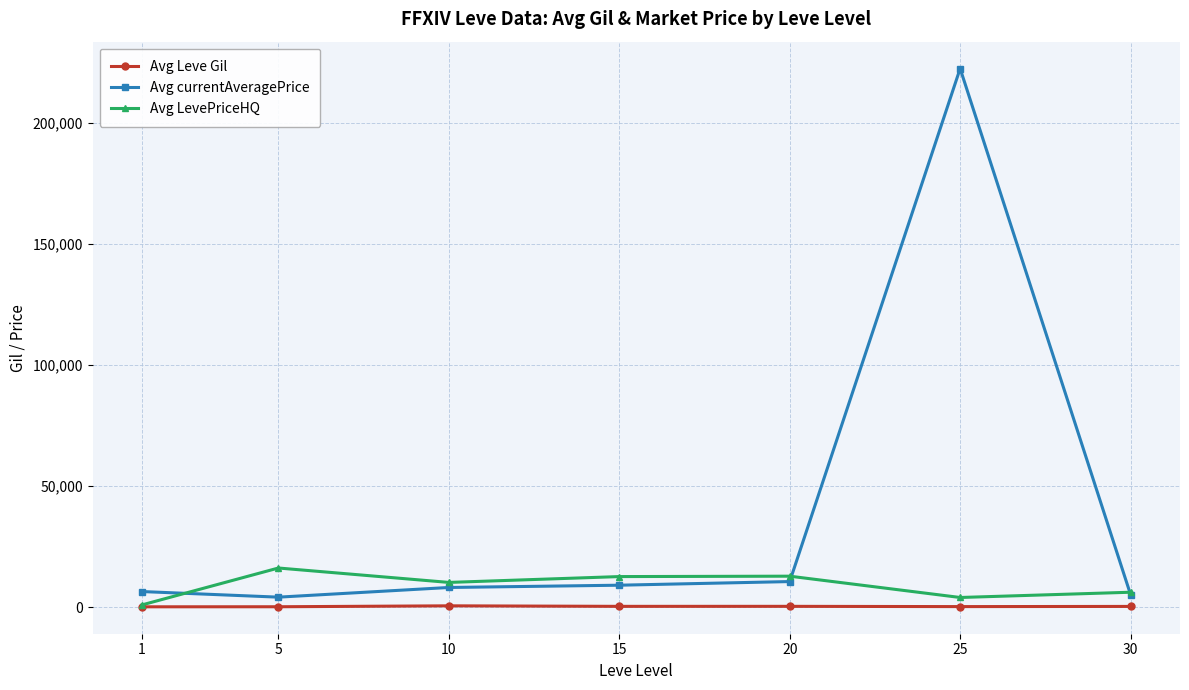

What is the lowest value of the Avg currentAveragePrice series?

4218.2